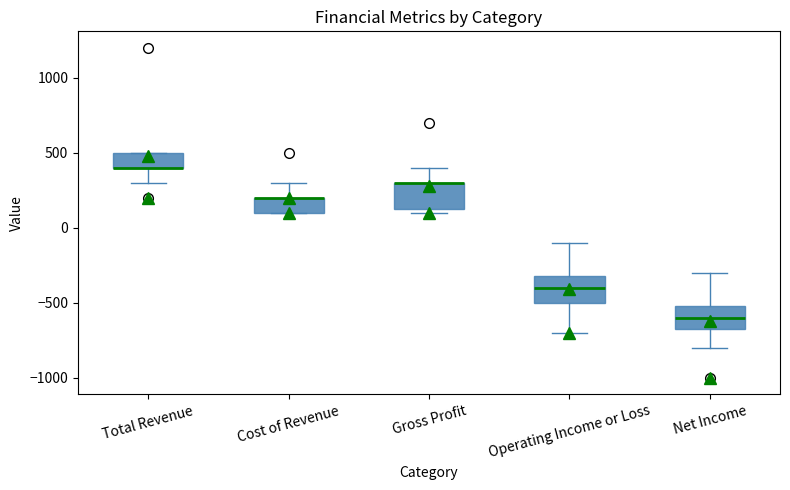

Where does the median line of the box for Operating Income or Loss sit on the y-axis? The values are not printed on the chart, so give them approximately, as read against the axis.

-400